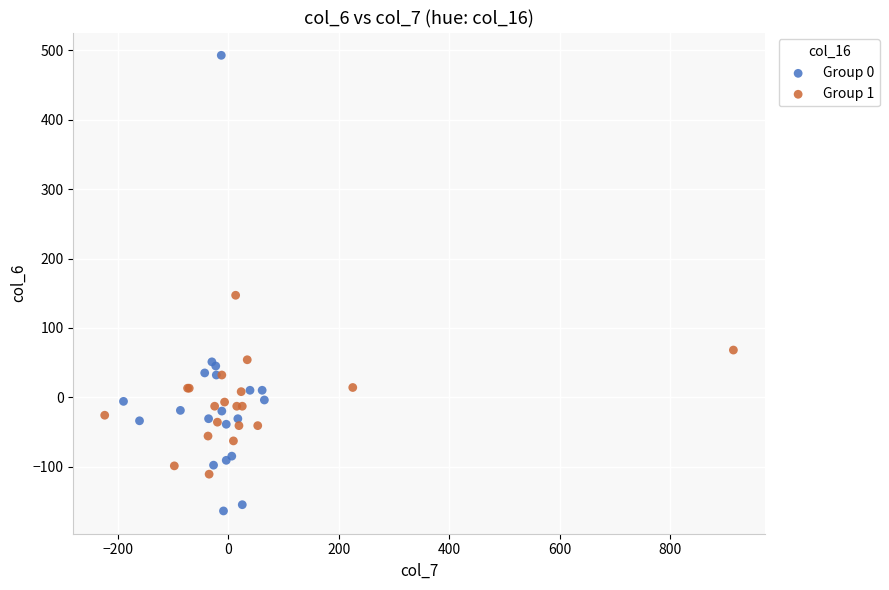

Which series has the widest spread of Y values?

Group 0